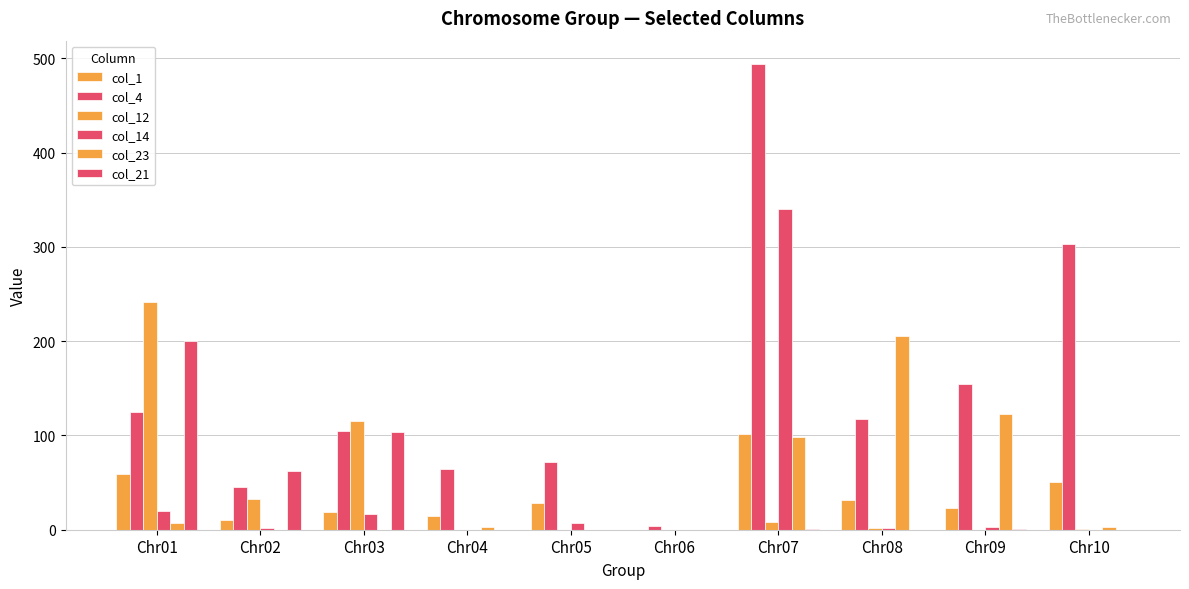

Where does the col_1 series first go above 28?

Chr01